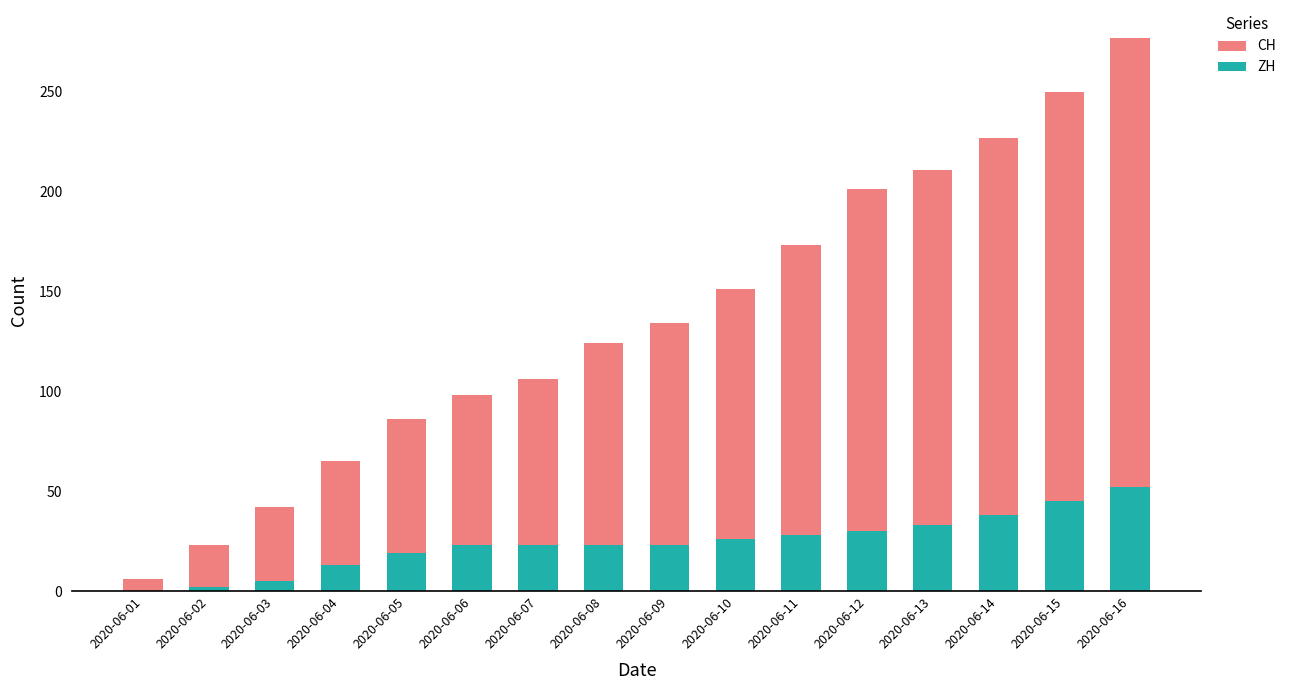

Is it true that ZH equals 16 at 2020-06-12?

False